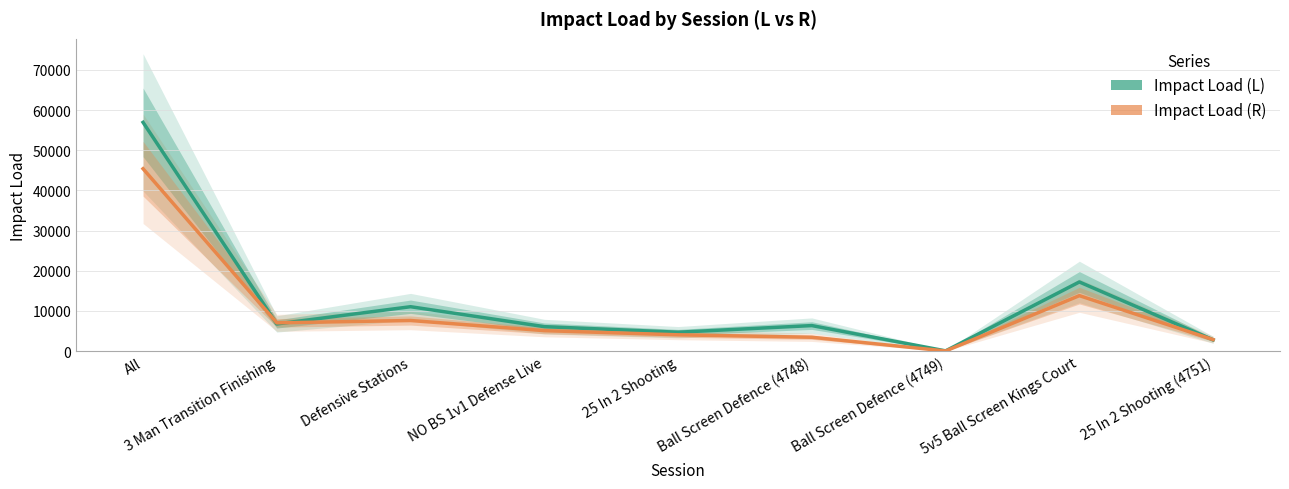

How many lines are shown in the chart?

2